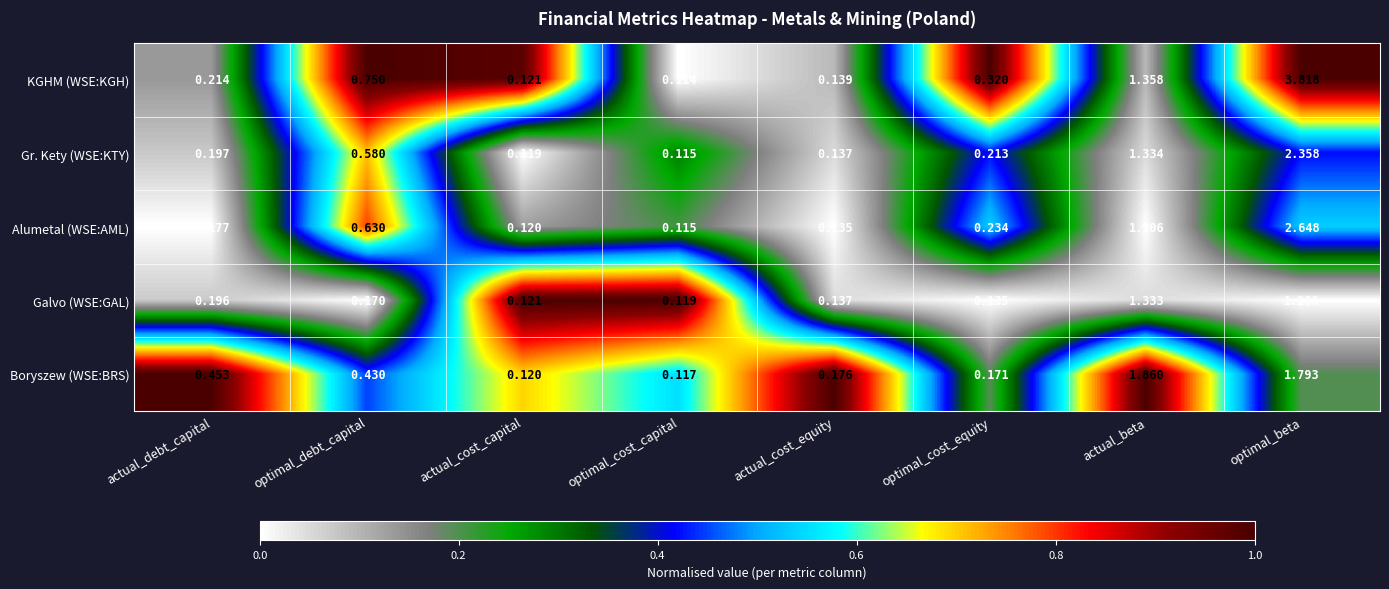

At optimal_cost_equity, list the series in order from smallest to largest.

Galvo (WSE:GAL), Boryszew (WSE:BRS), Gr. Kety (WSE:KTY), Alumetal (WSE:AML), KGHM (WSE:KGH)